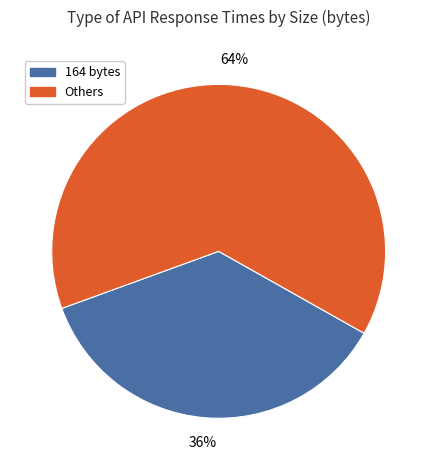

Is there any slice that represents more than half of the pie?

Yes